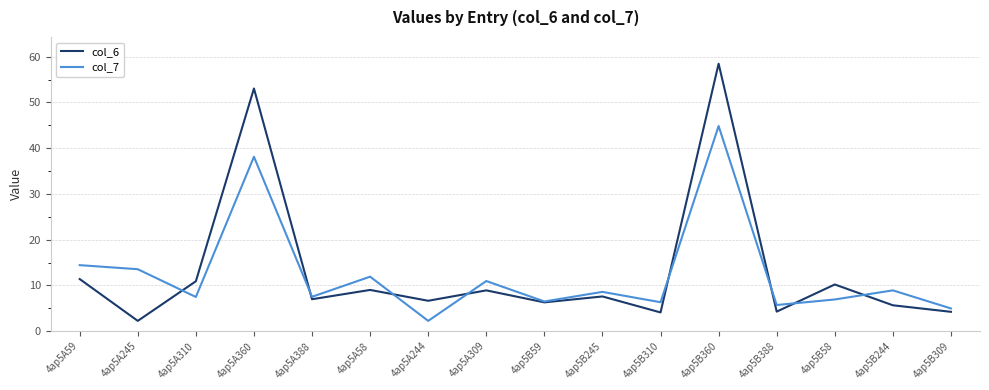

Which category has the lowest value in the col_7 series?

4ap5A244